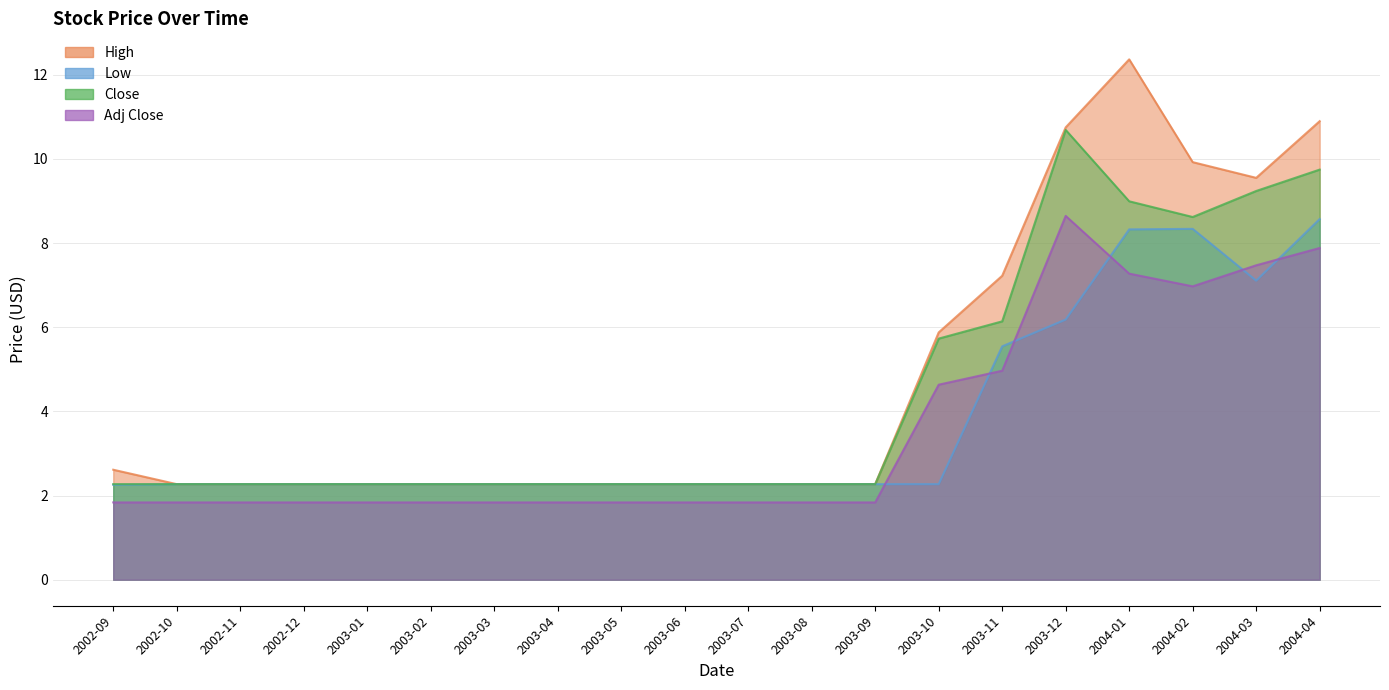

What is the label of the 2nd point from the right?

2004-03